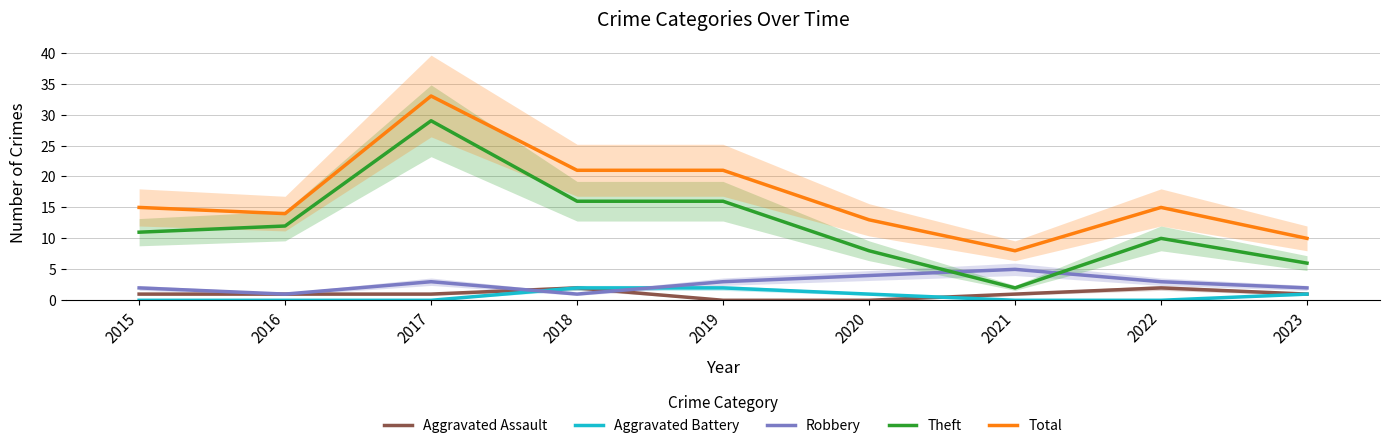

True or false: Theft and Total intersect in this chart.

False